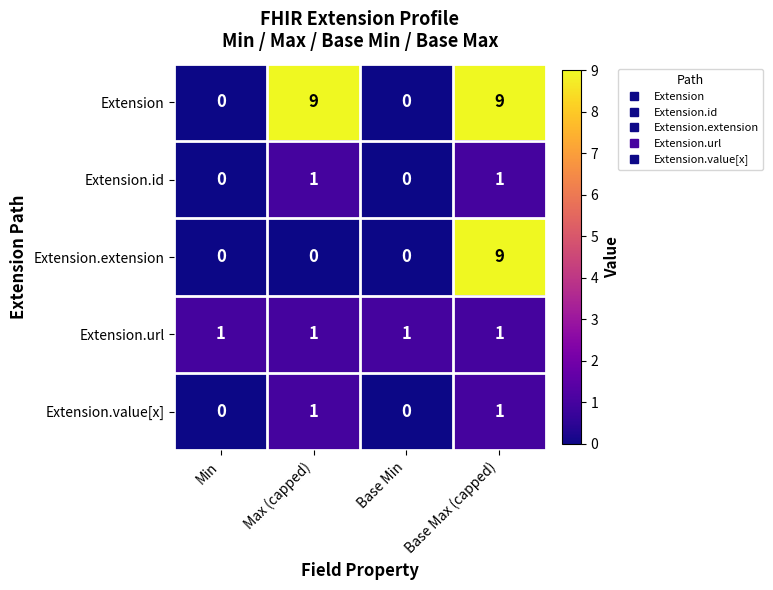

How many Extension.extension values are between 0 and 9?

4